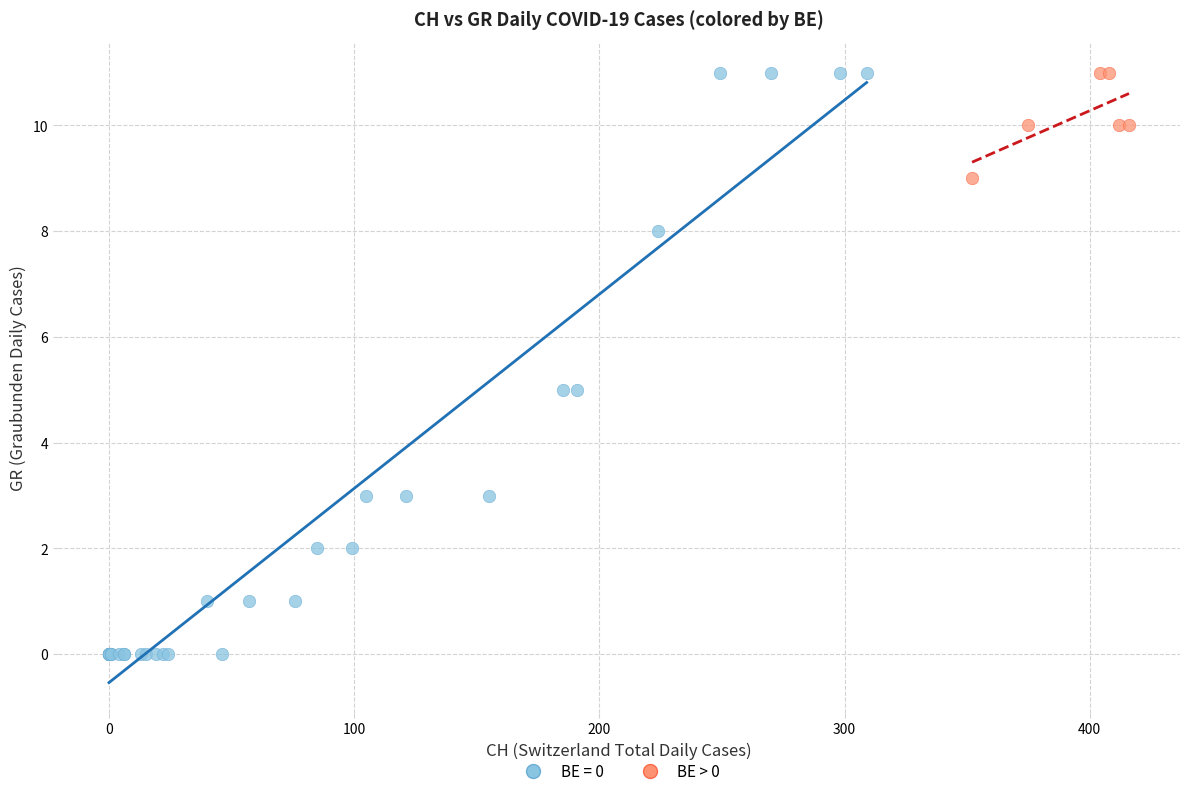

Which series reaches the minimum Y coordinate?

BE = 0